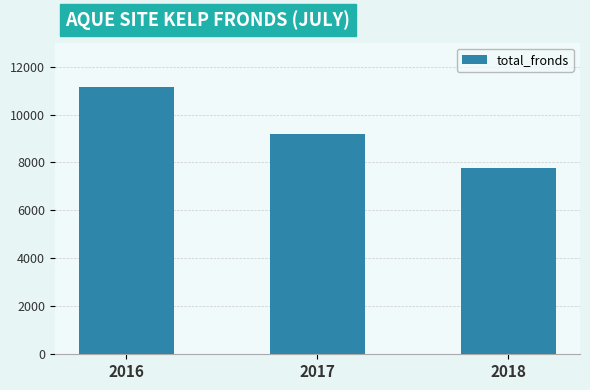

The value at 2018 is 7754. True or false?

True